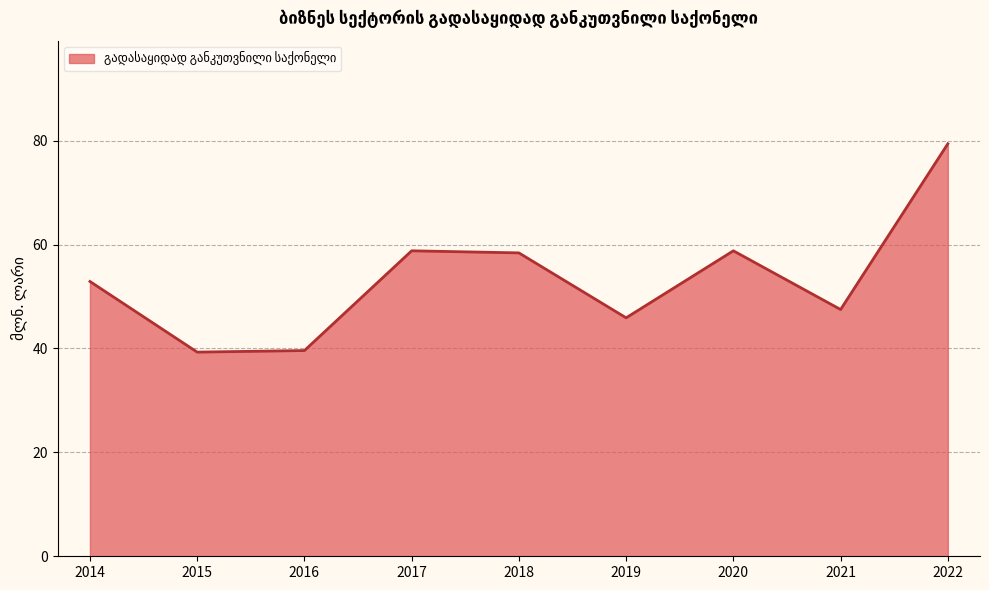

What is the minimum value shown in the chart?

39.3